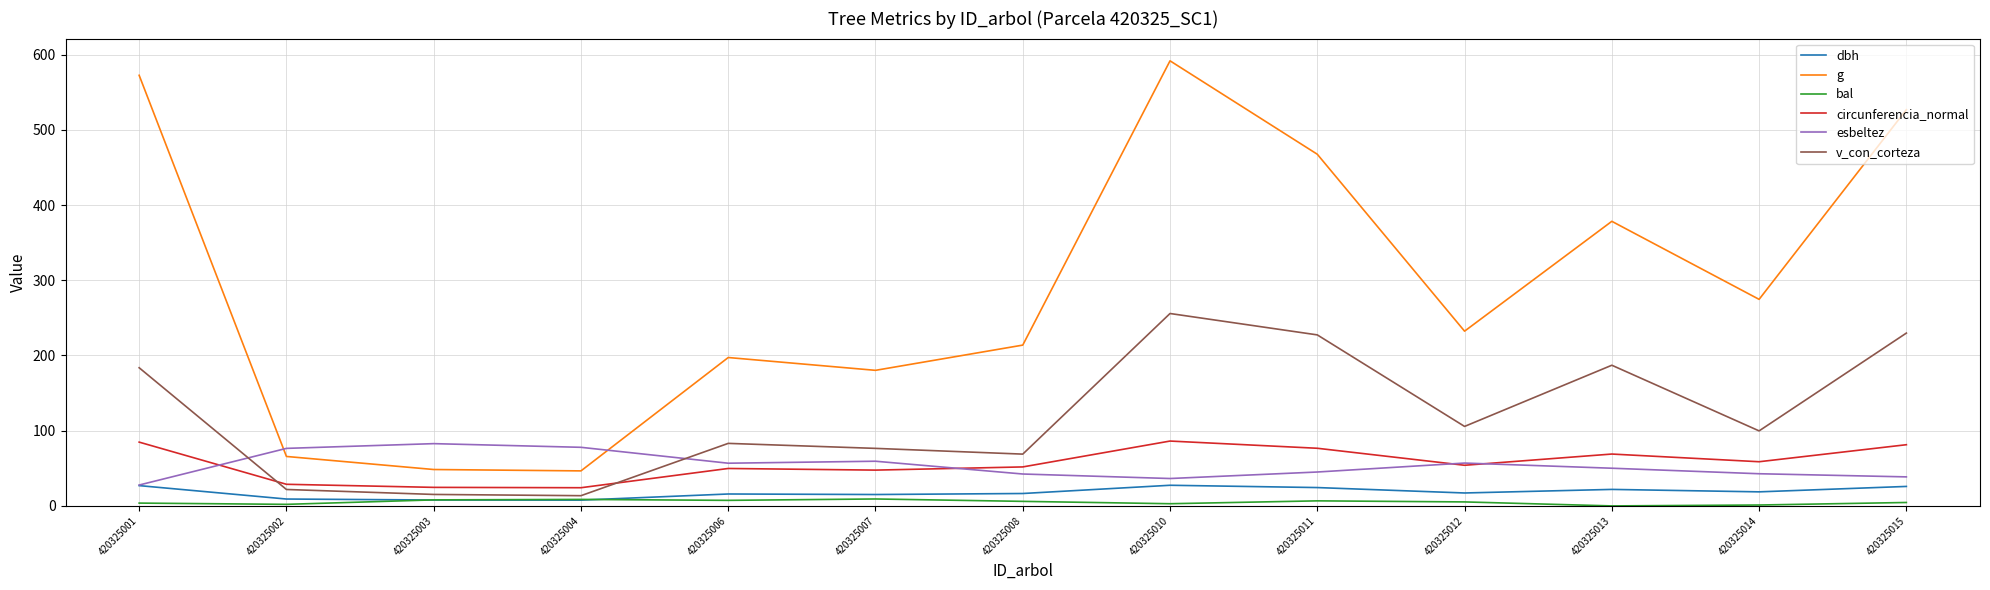

What is the difference between the highest and lowest values at 420325015?

522.3